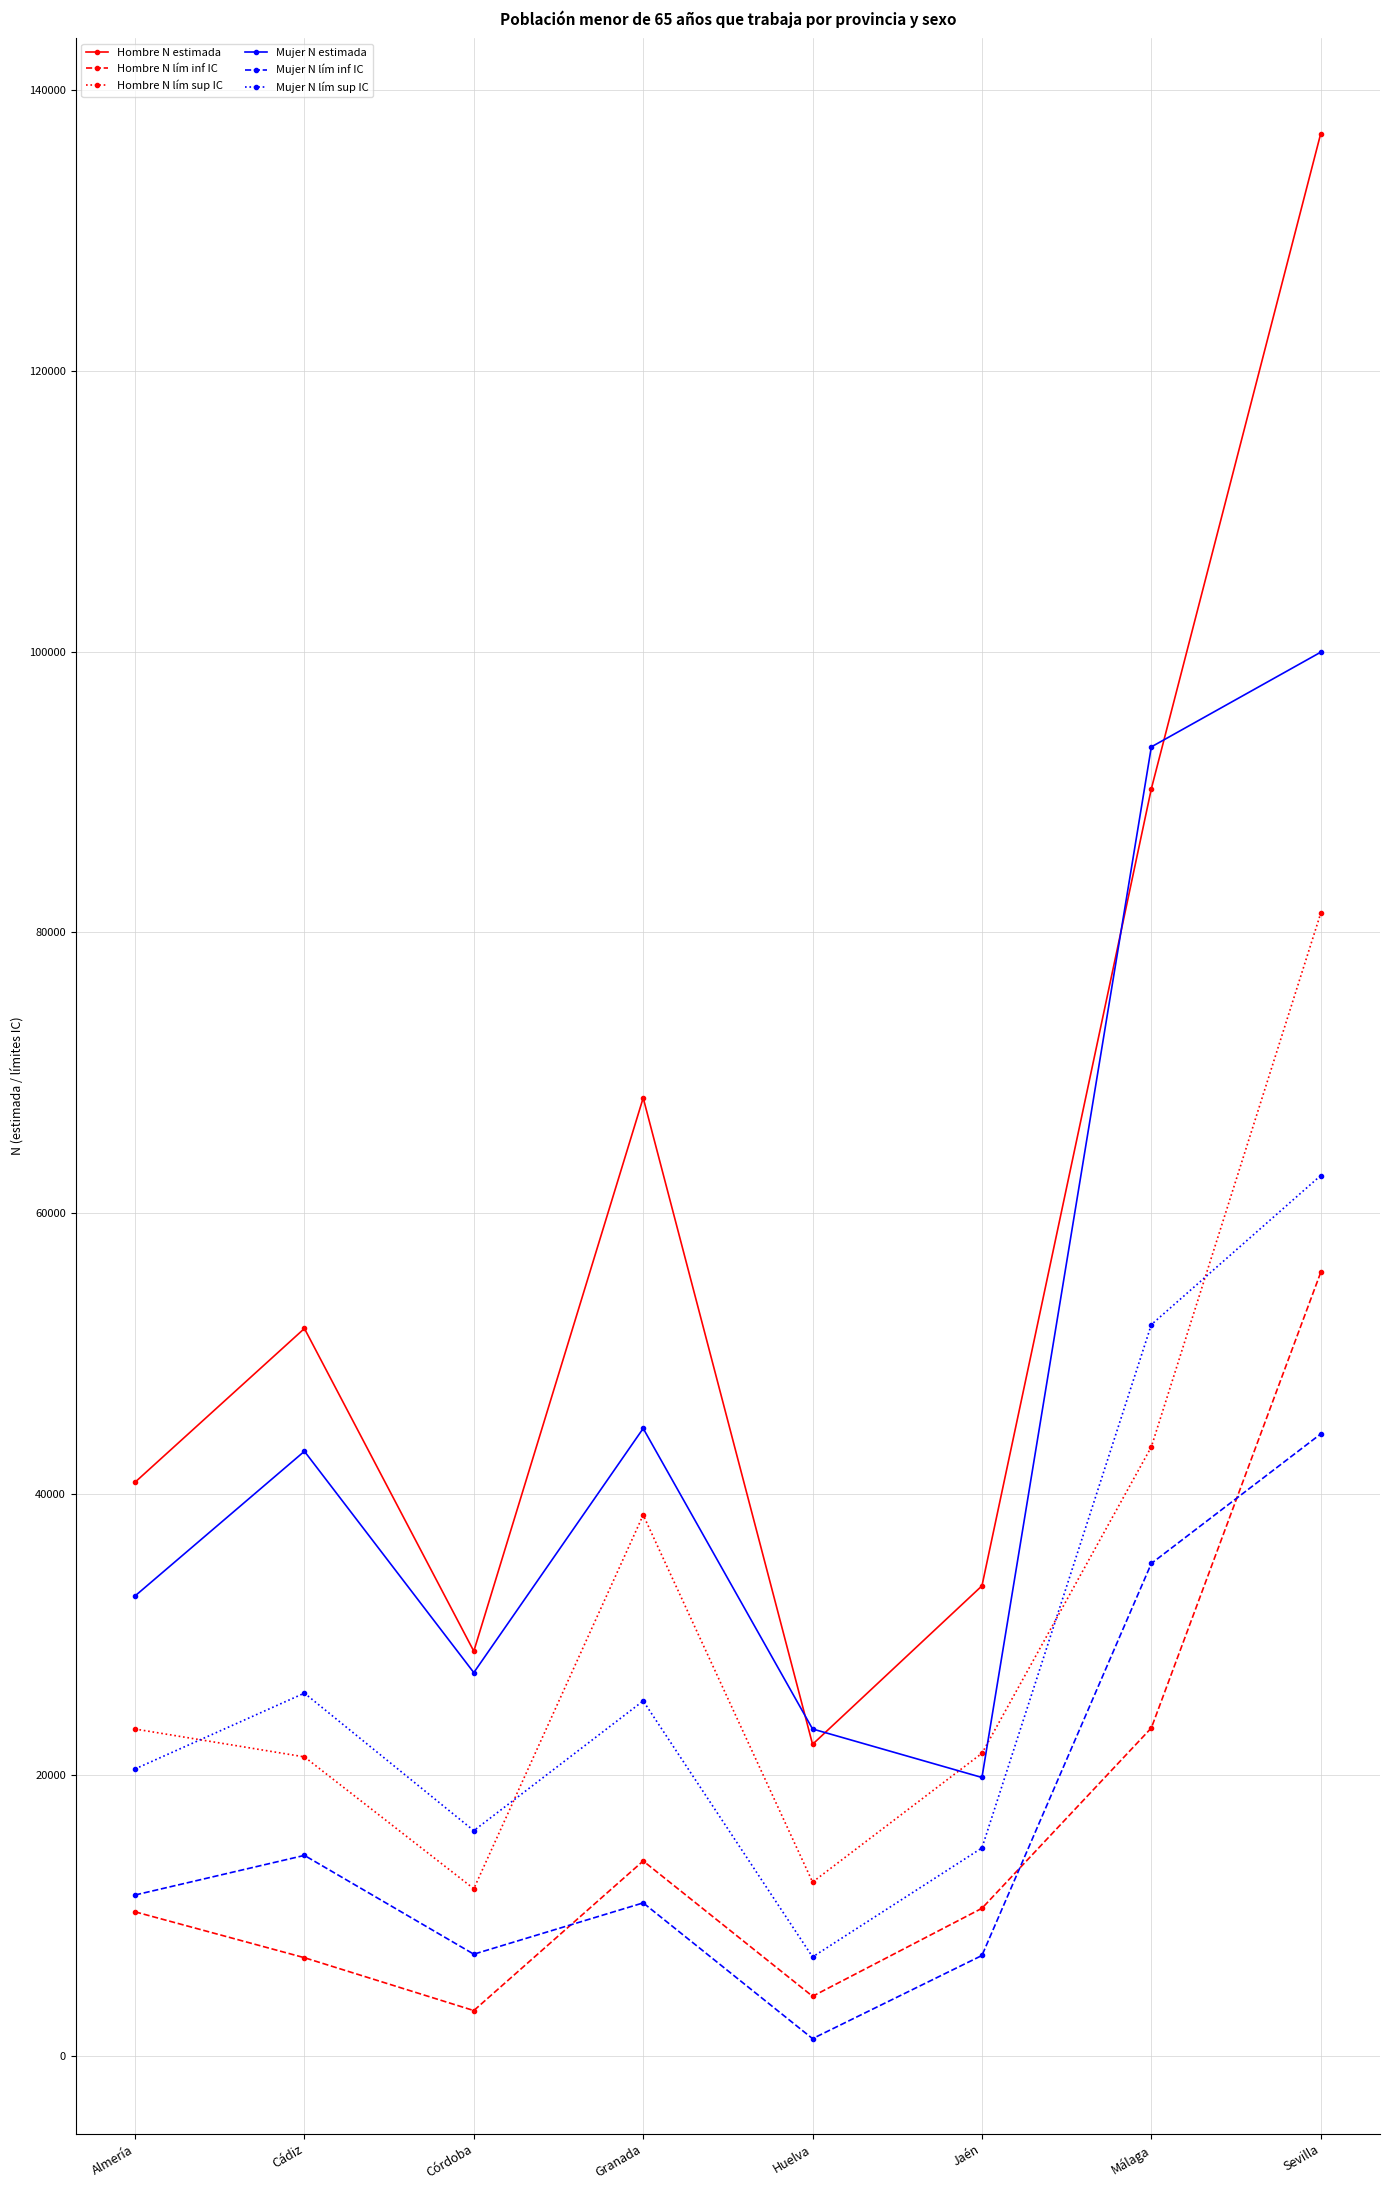

What is the difference between the Hombre N estimada values at Córdoba and Almería?

12036